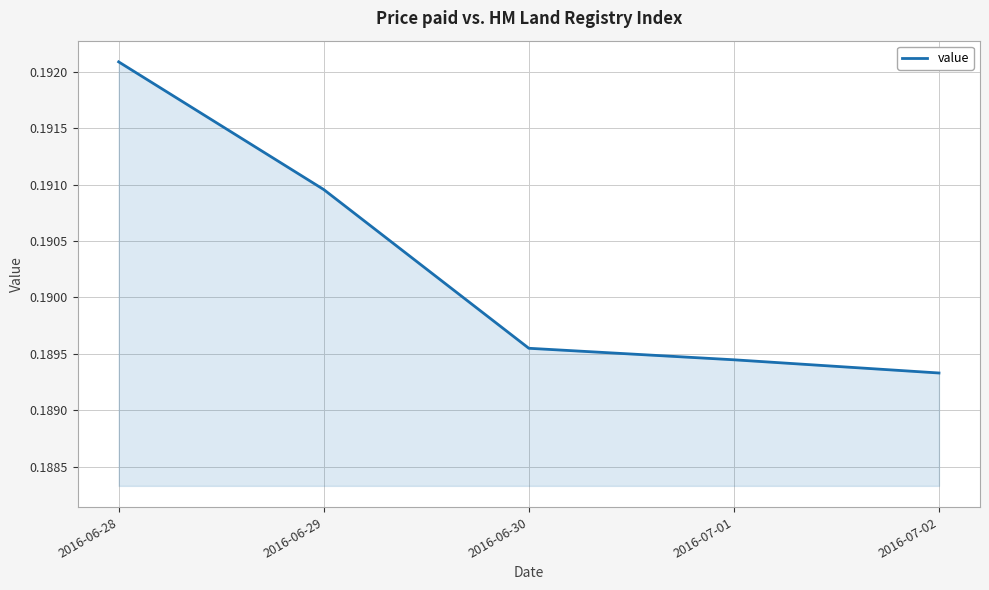

What is the sum of all values?

1.0